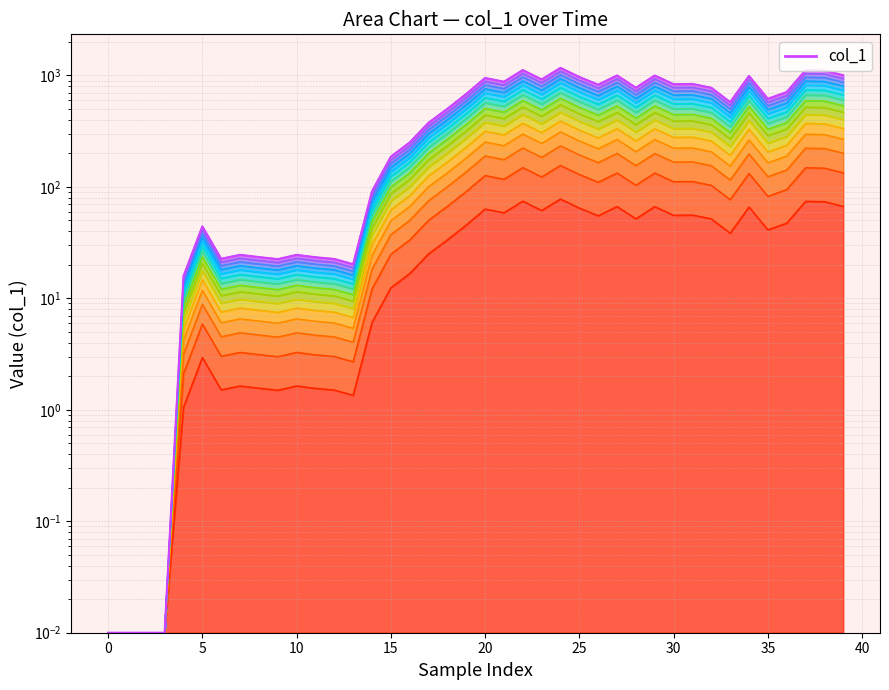

What is the value of the 25th point from the left?

1168.6